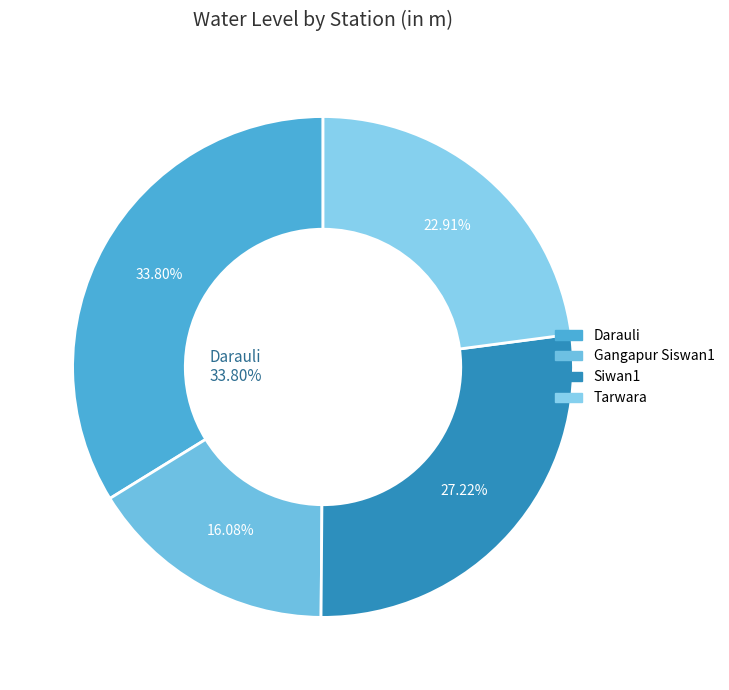

What percentage is the Siwan1 slice, to the nearest percent?

27%